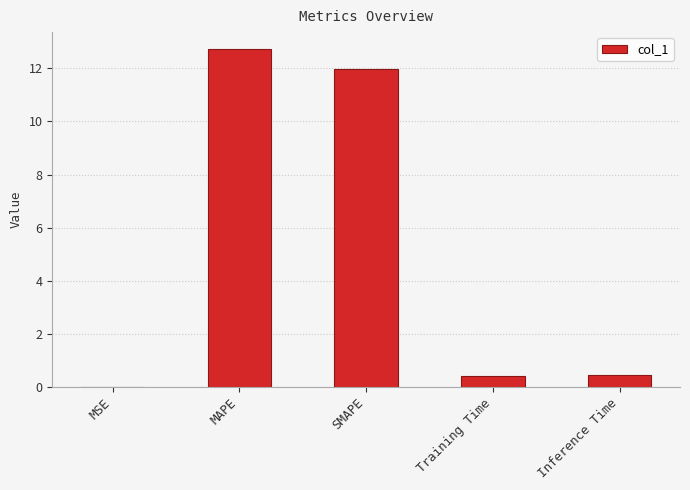

Are the bars grouped side by side (vs. stacked)?

No